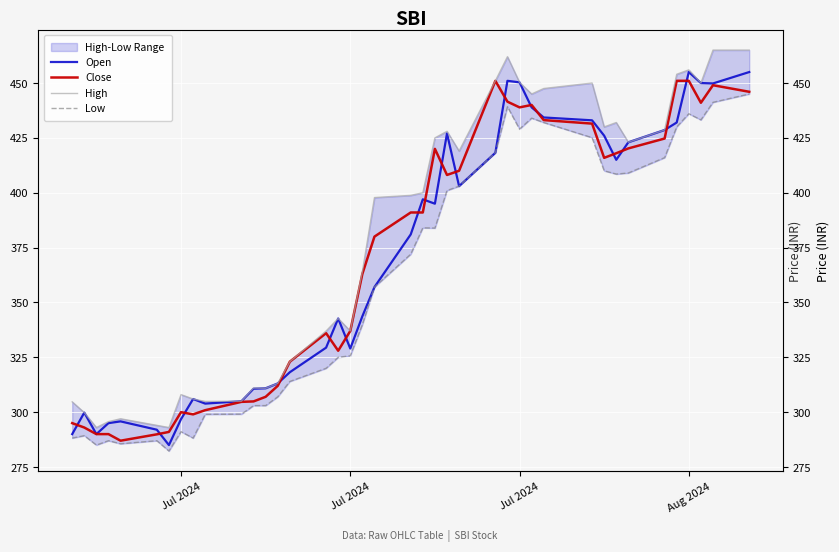

How many data points does each series have?

40